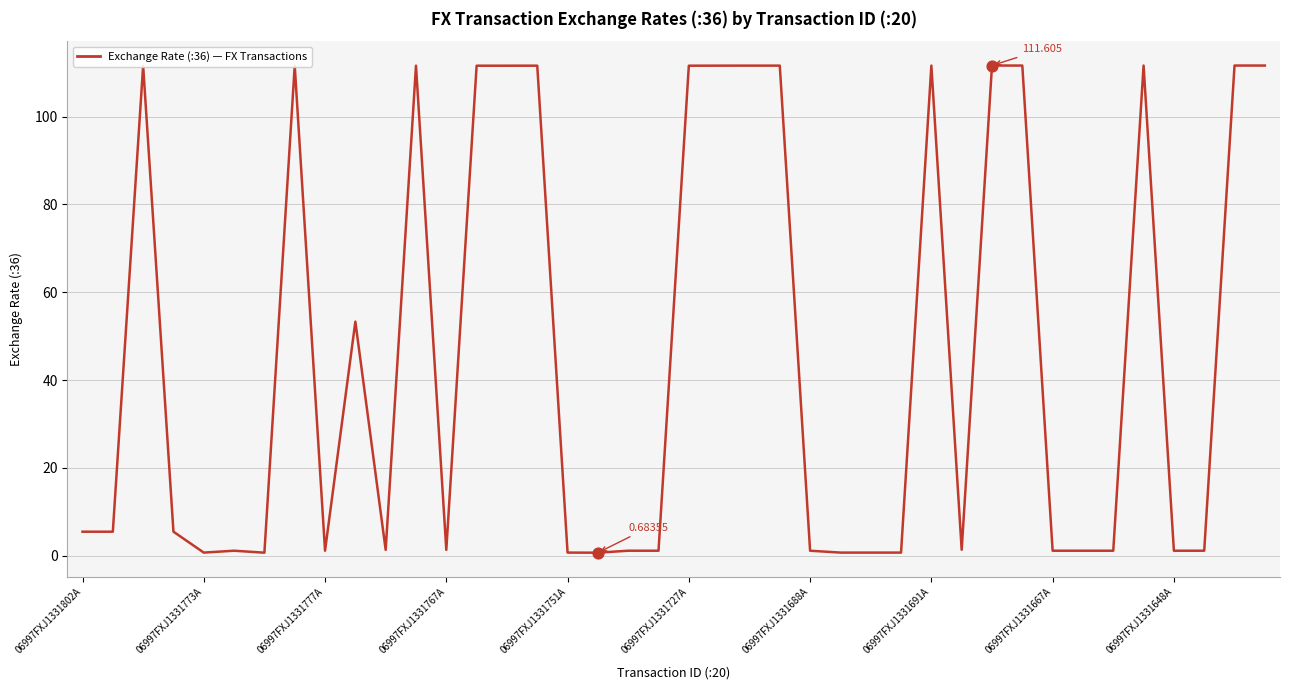

Is this an area chart (filled region under the line)?

No